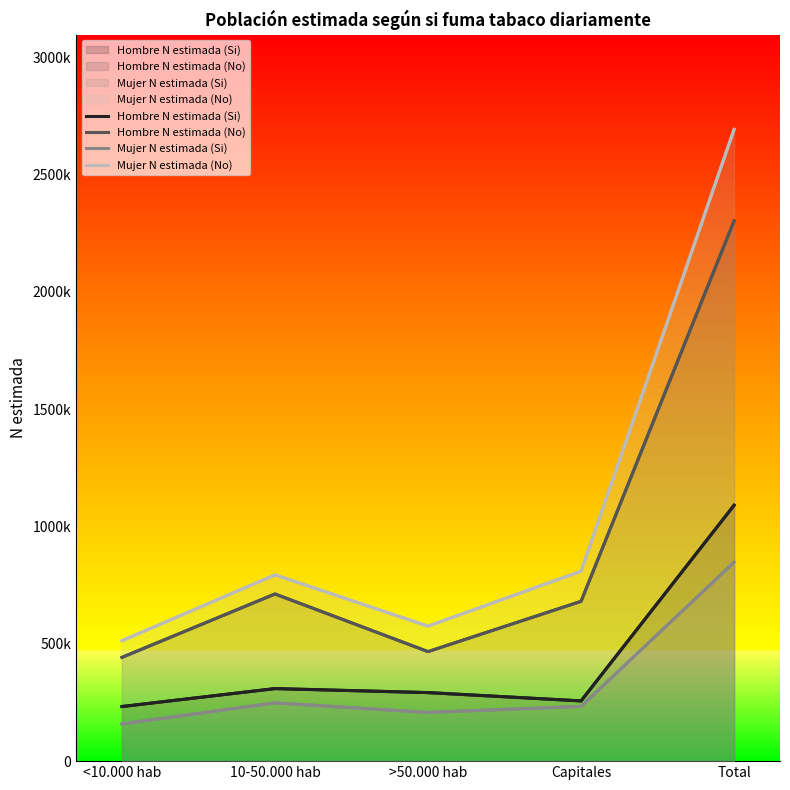

True or false: Mujer N estimada (No) and Hombre N estimada (No) cross at least once.

False